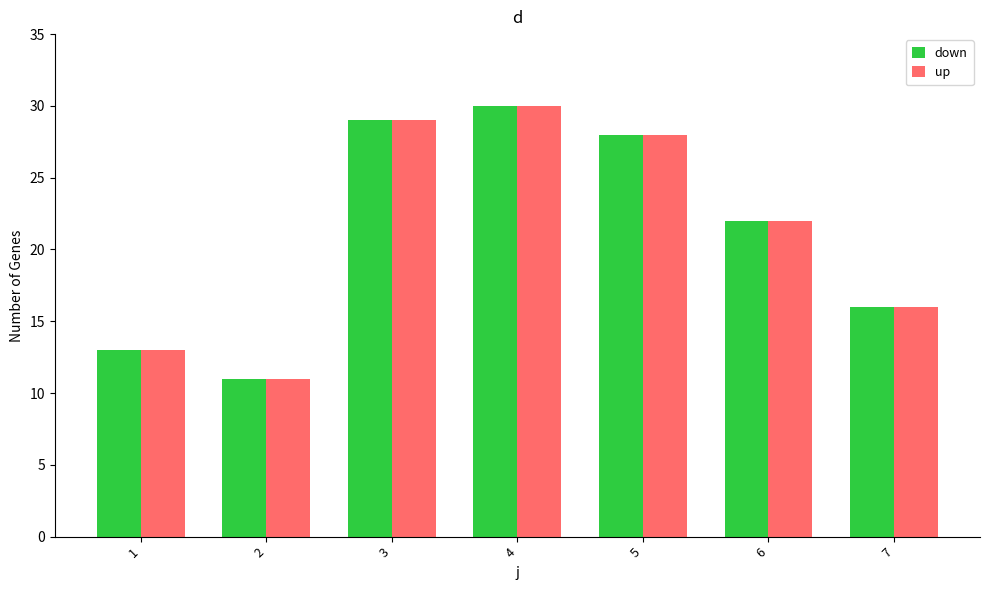

At which label does down reach its minimum?

2